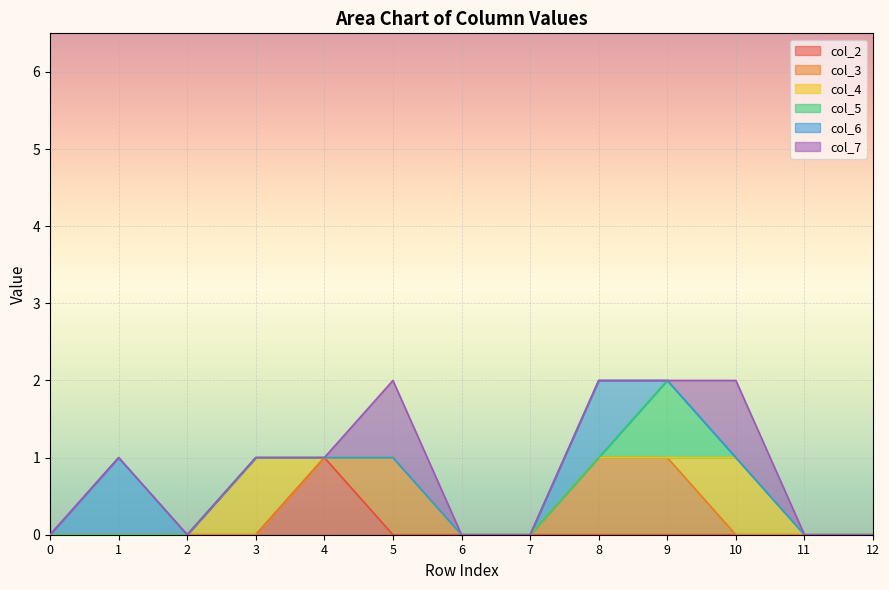

Is it true that col_3 equals 1 at 5?

True